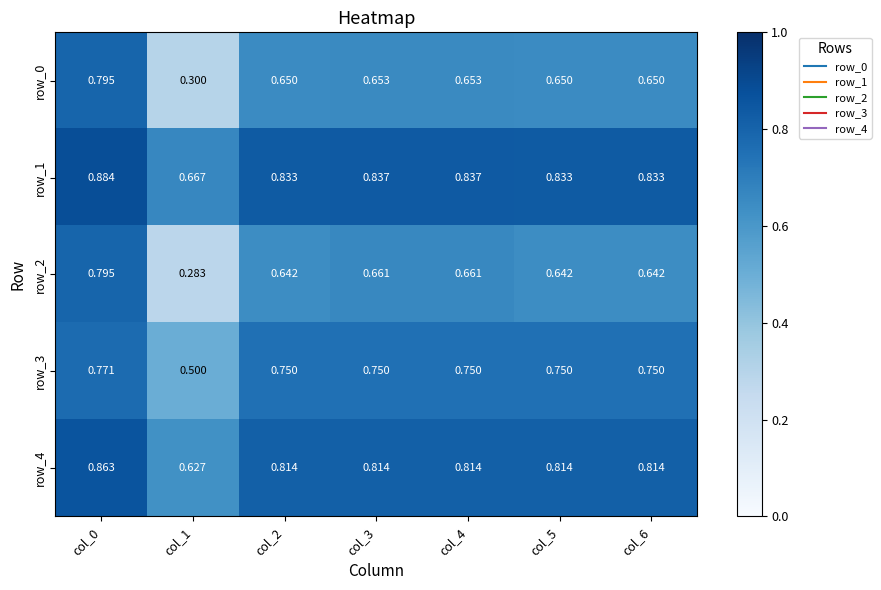

Which category has the lowest value across all series?

col_1